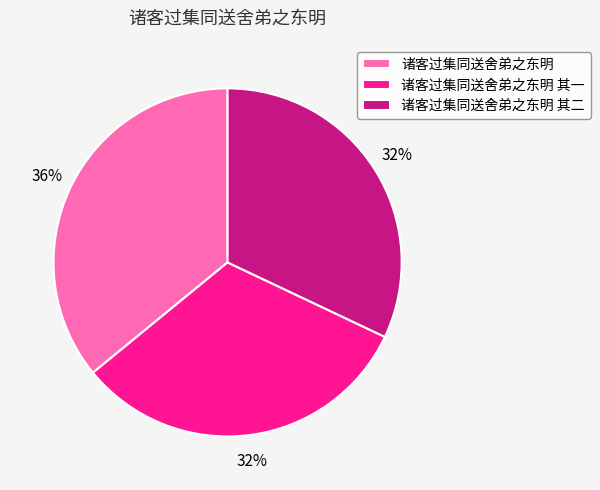

Combined, do 诸客过集同送舍弟之东明 其二 and 诸客过集同送舍弟之东明 account for over 50%?

Yes